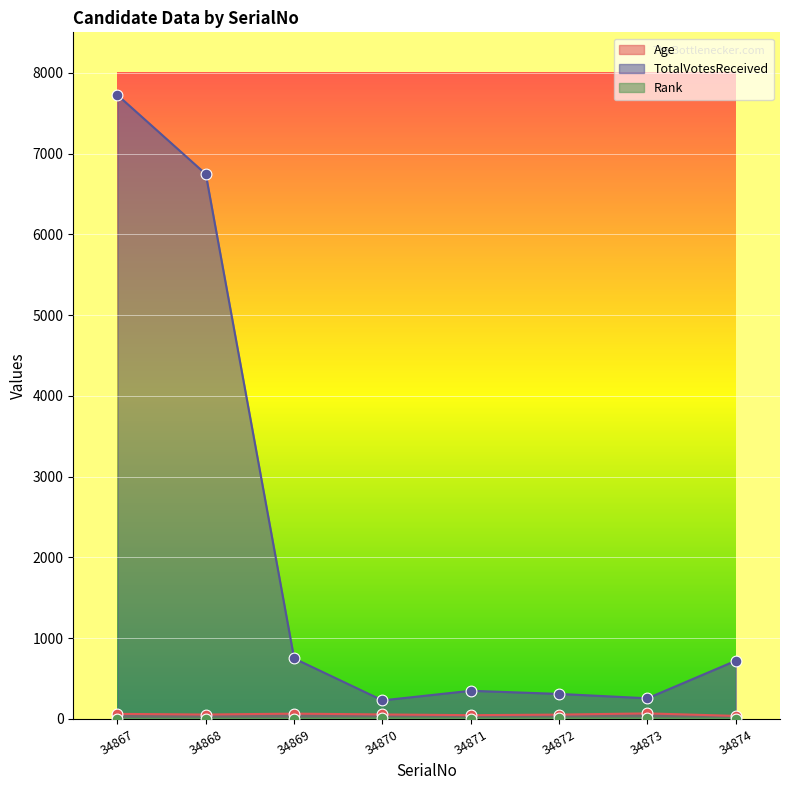

At which category is the sum across all series the highest?

34867